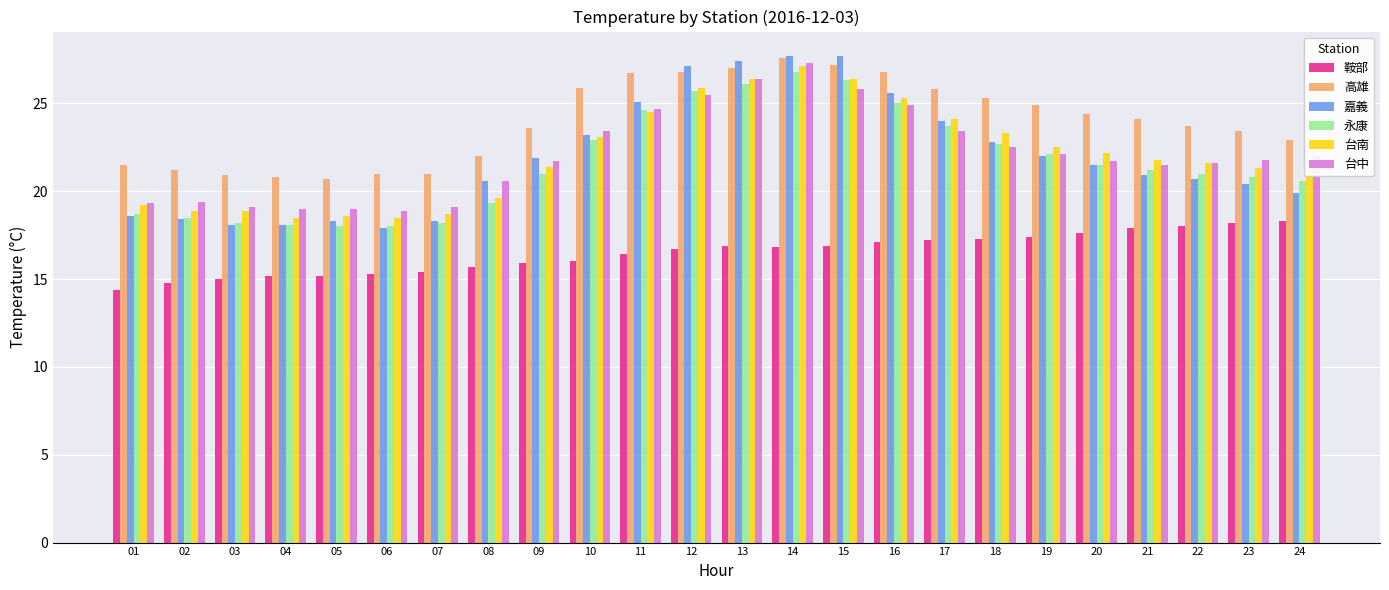

How many data points in 高雄 are above 24?

12